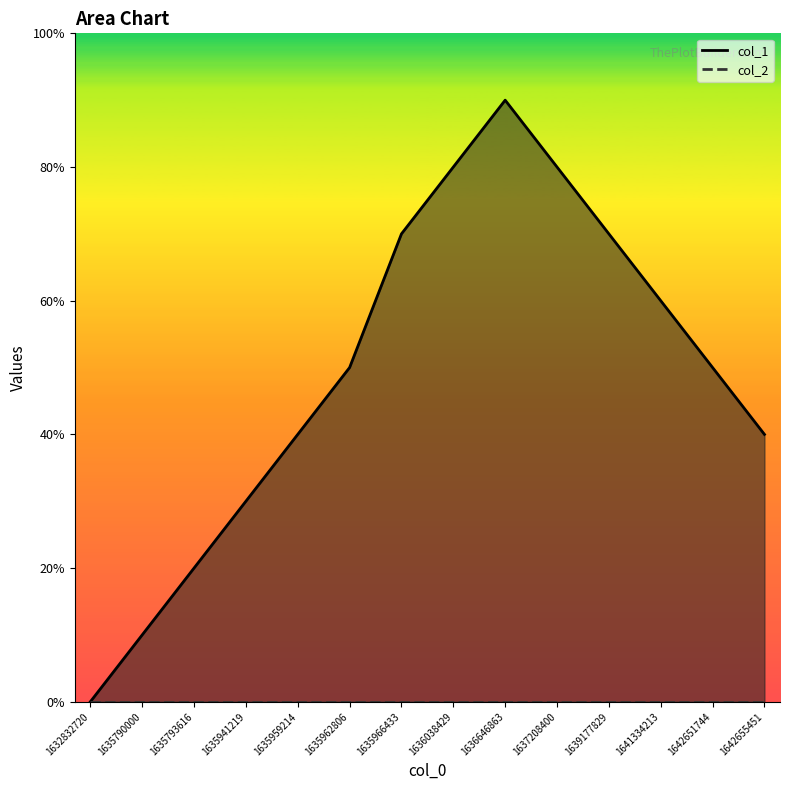

At which label does the data first exceed 5?

1635966433